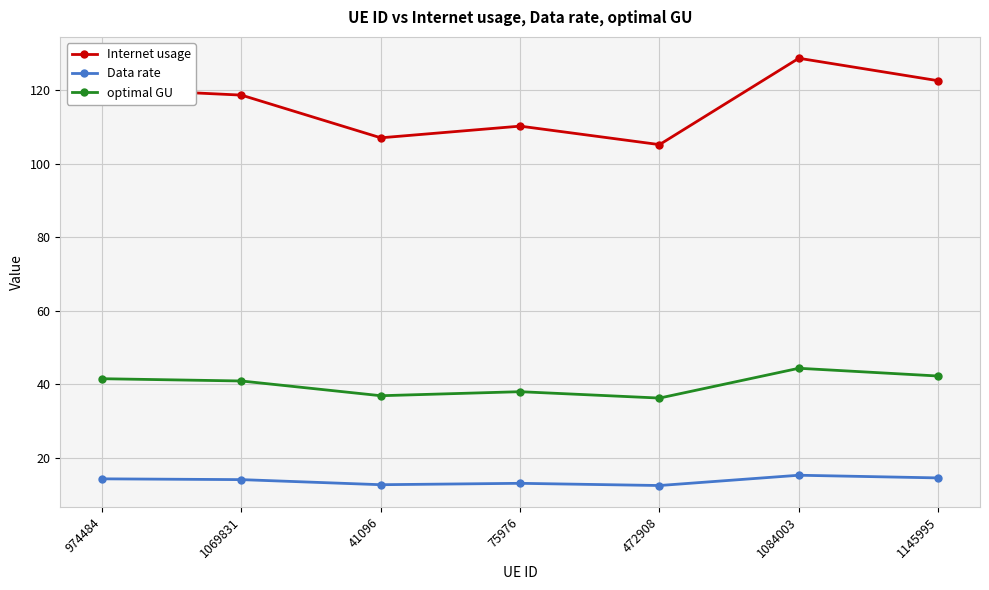

Read the Data rate value at 41096.

12.7